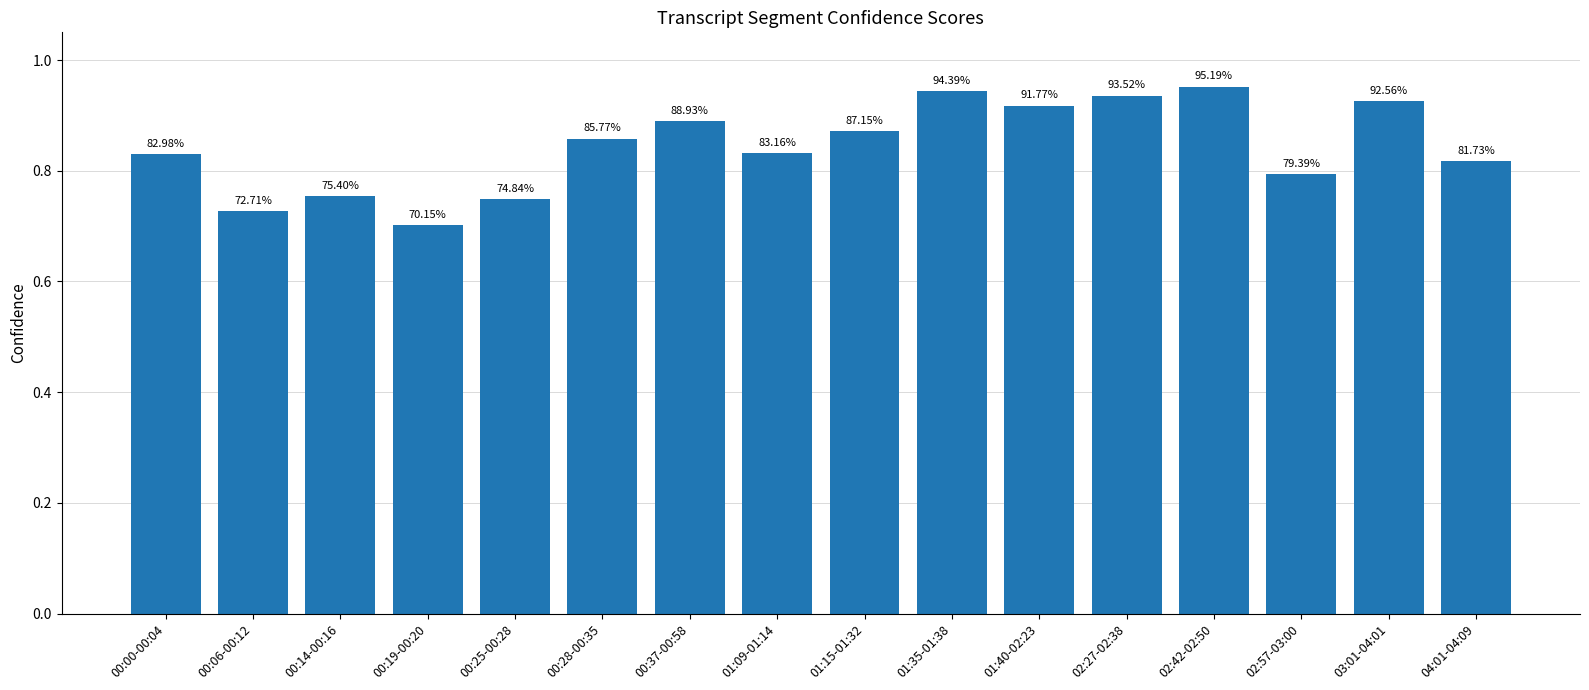

What is the label of the 16th bar from the left?

04:01-04:09